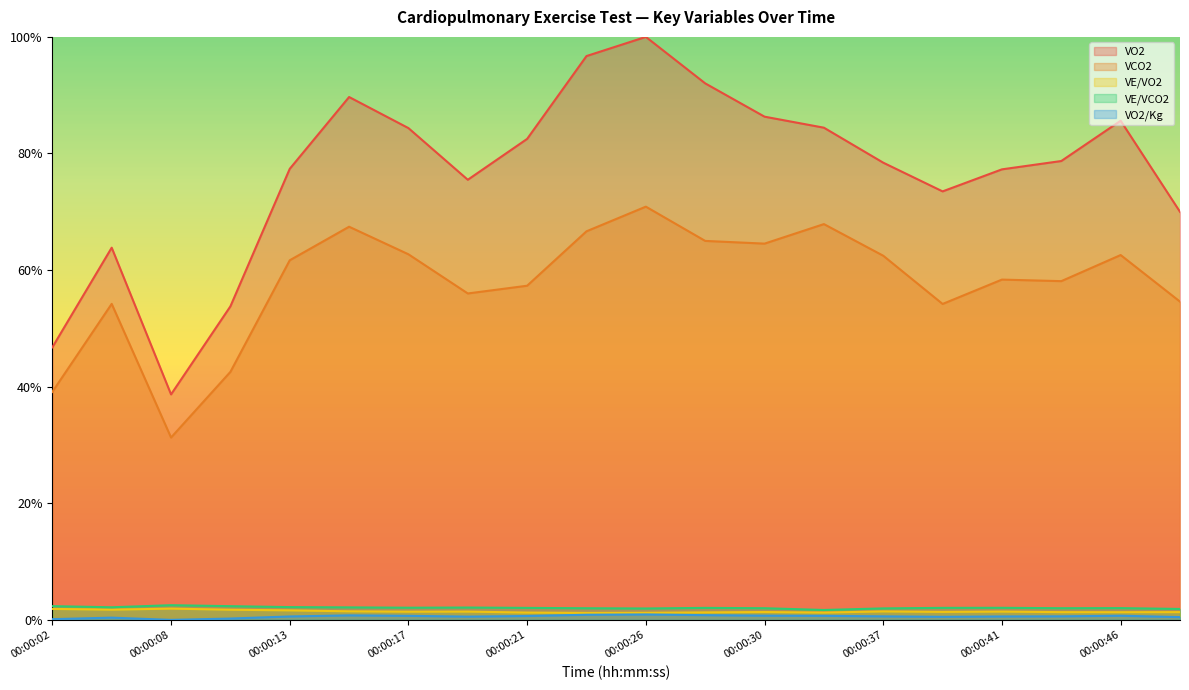

Which series has the largest total across all categories?

VO2